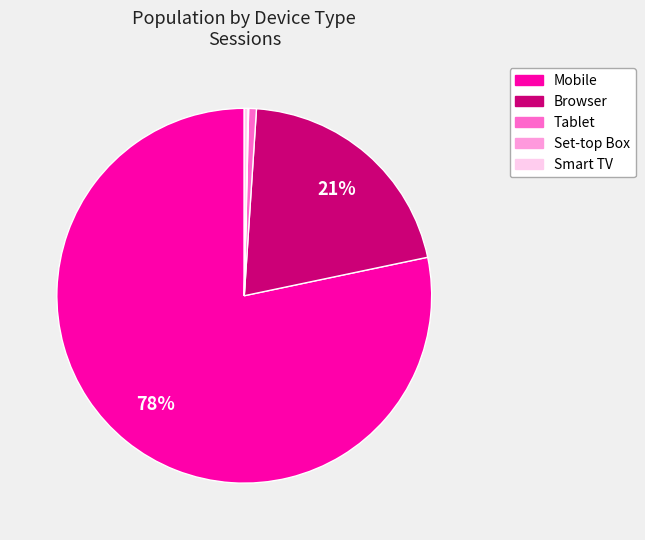

To the nearest percent, what is the difference between the largest and smallest slice percentages?

78%